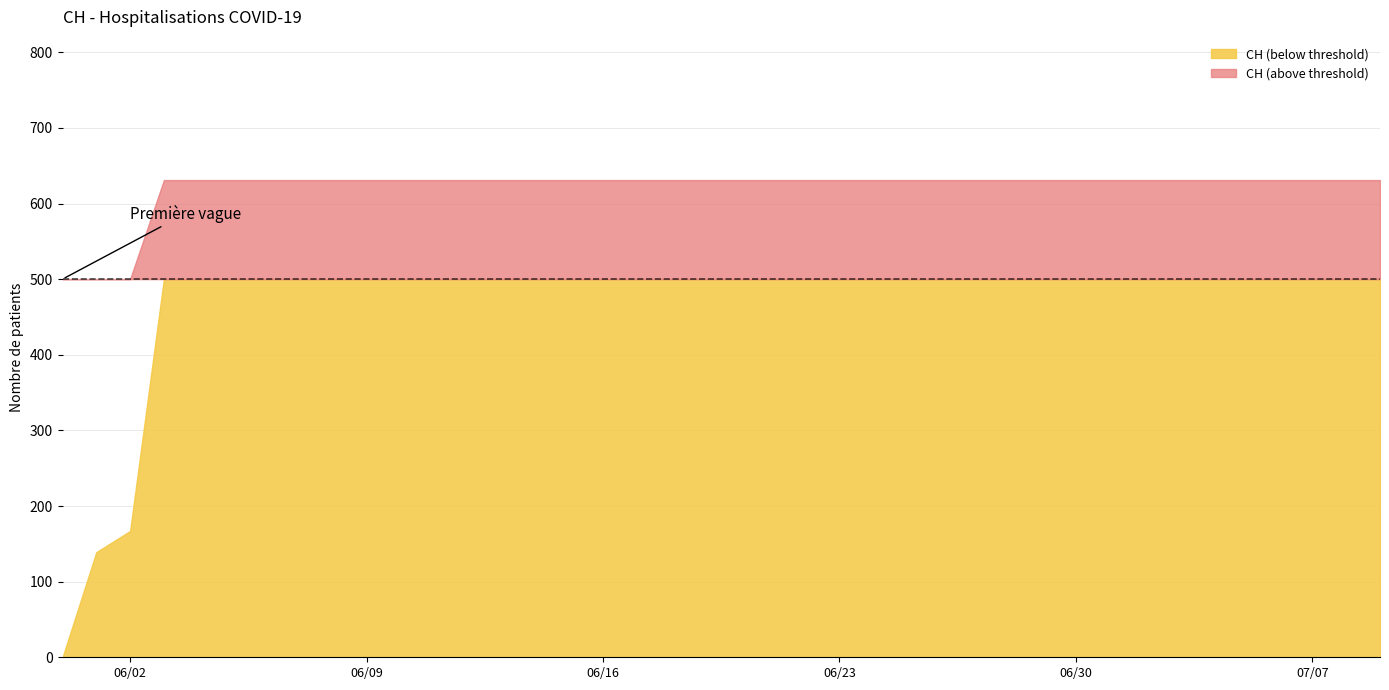

The chart shows a value of 195 at 2020-07-08. True or false?

False